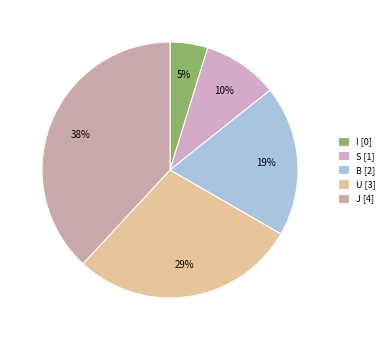

How many segments does this pie chart have?

5